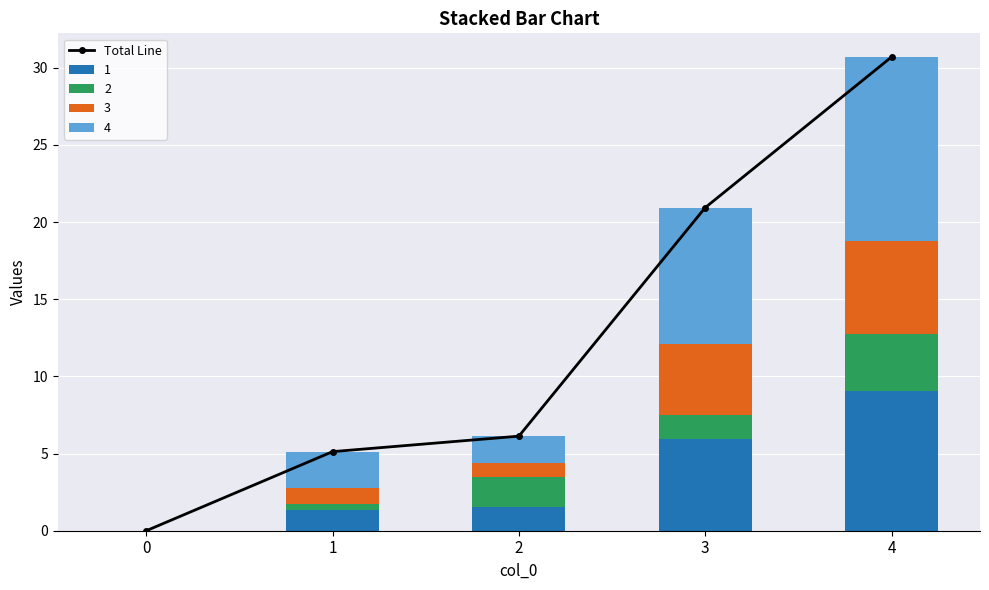

Rank the categories by value from lowest to highest.

0, 1, 2, 3, 4